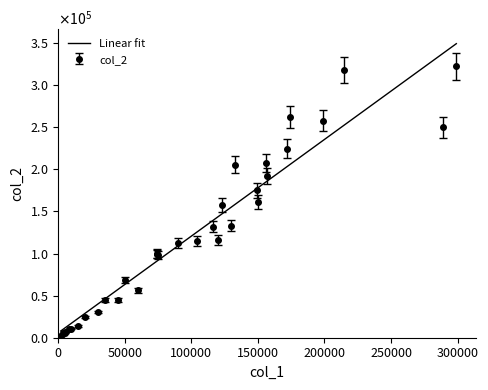

What is the difference between the second highest and second lowest values in the col_2 series?

318200